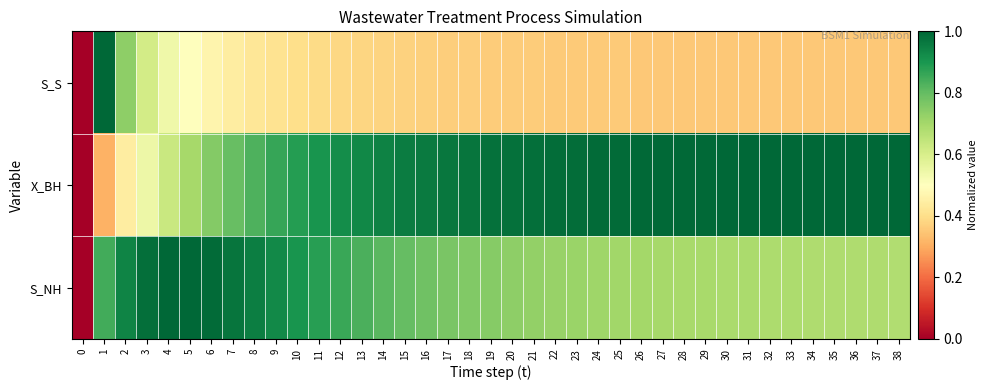

Between 30 and 25, which is larger?

25